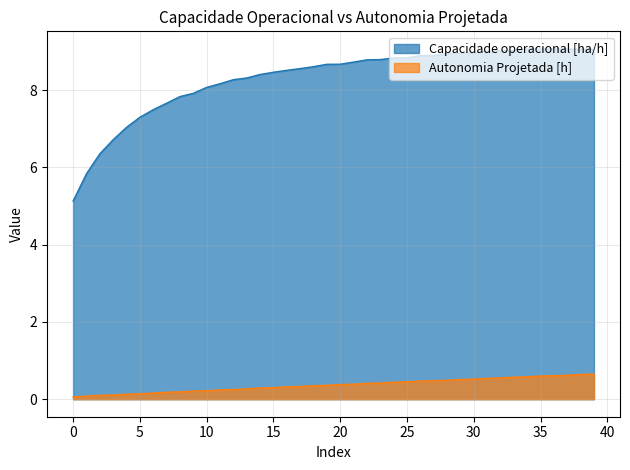

At which category is the sum across all series the highest?

39